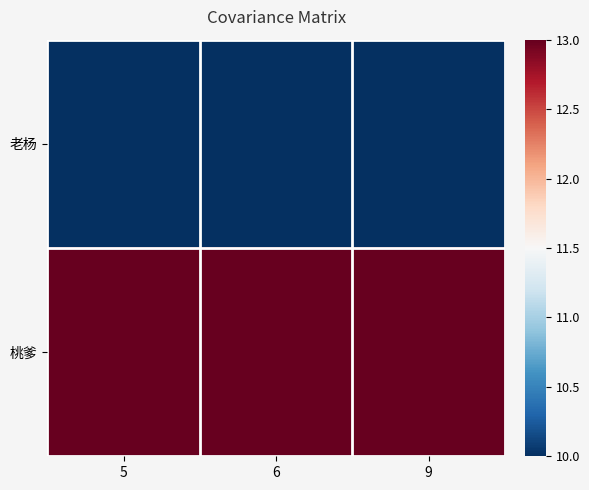

What is the difference between the highest and lowest values at 9?

3